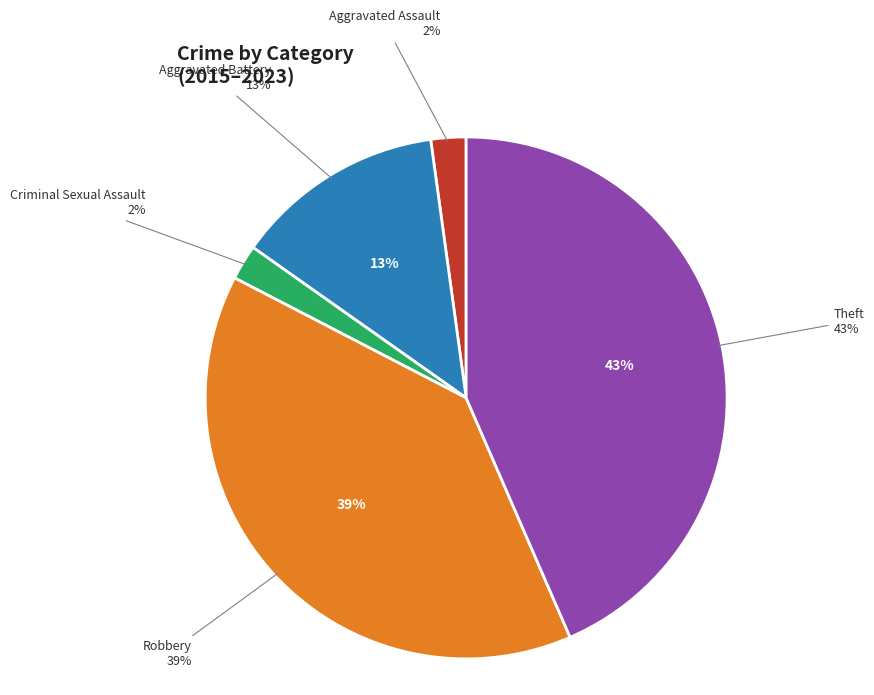

Is there any slice that represents more than half of the pie?

No